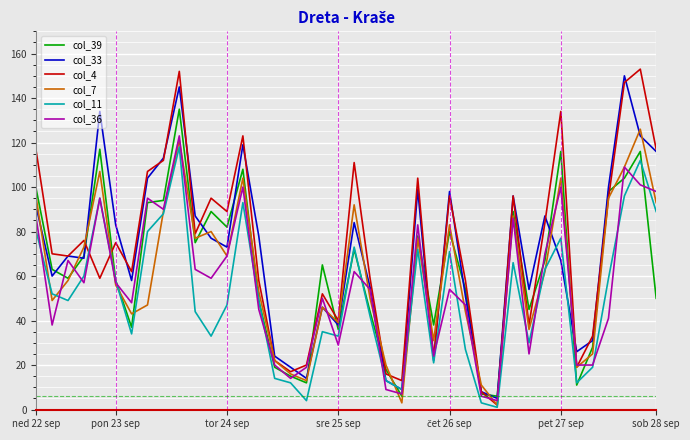

Which series has the widest spread of values?

col_4